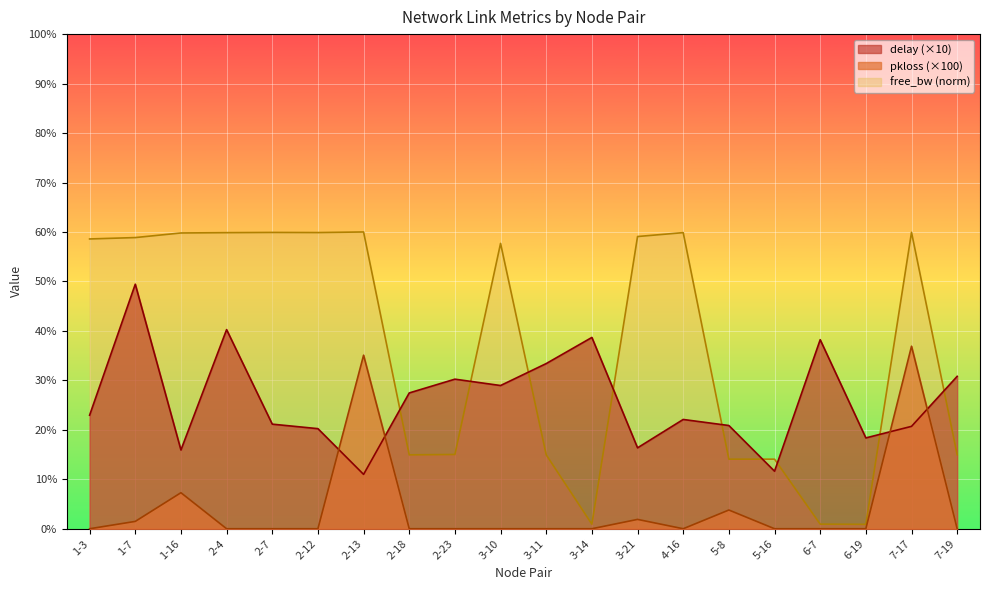

Which has a higher value, 2-18 or 2-12?

2-18